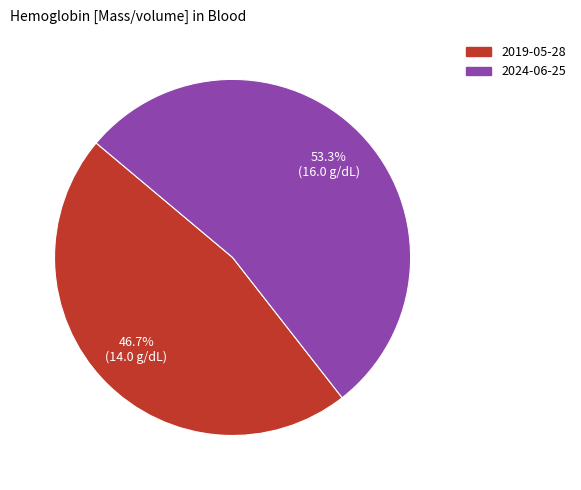

Is there any slice that represents more than half of the pie?

Yes